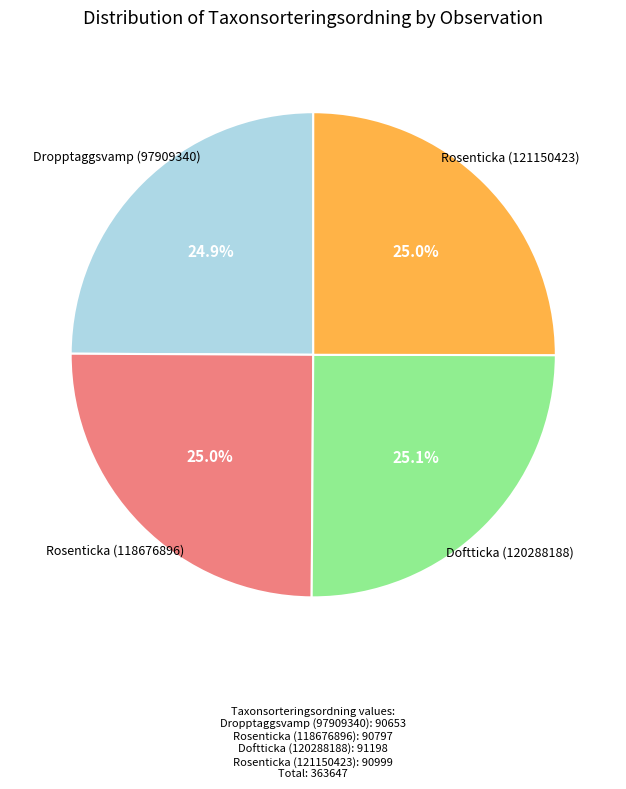

How many segments does this pie chart have?

4